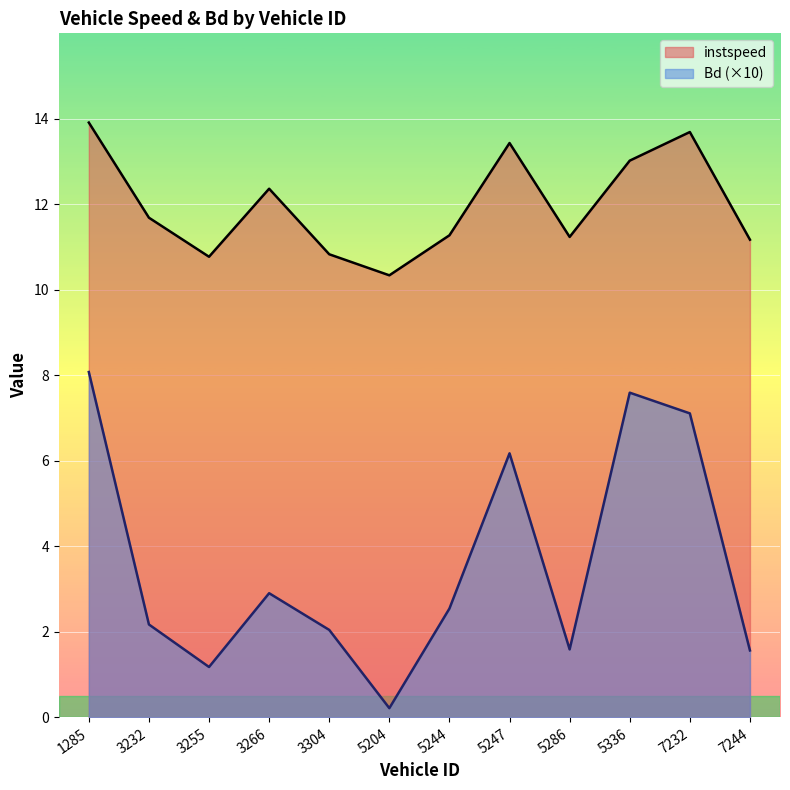

Between 1285 and 7244, which series saw the biggest shift?

Bd (×10)